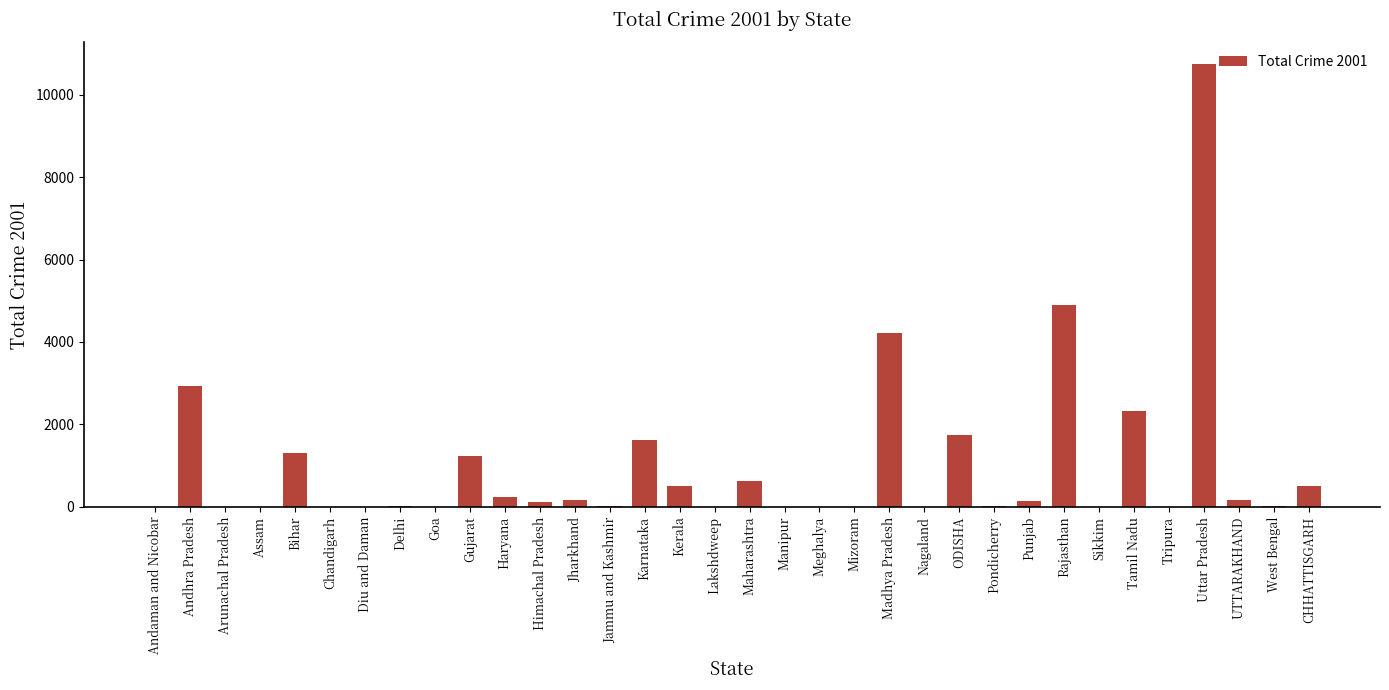

Is it true that the value at ODISHA is 994?

False